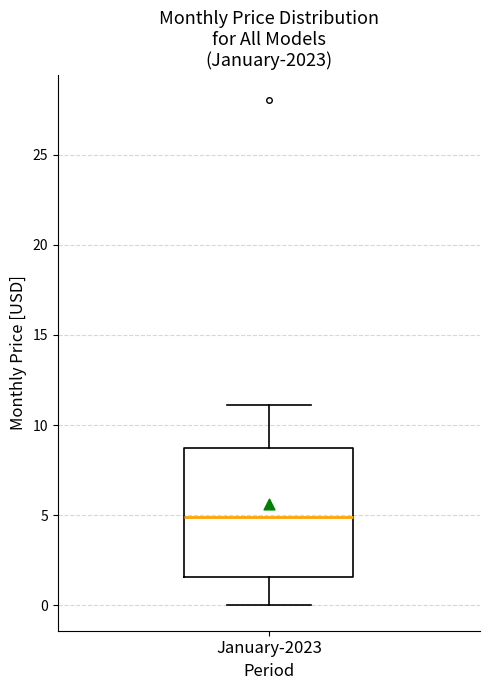

Transcribe this box plot: give where the median line is, the range the box spans, and where the two whiskers end, as read against the y-axis. The values are not printed on the chart, so give them approximately, as read against the axis.

median 5.0, box 1.5 to 8.5, whiskers 0.0 to 11.0